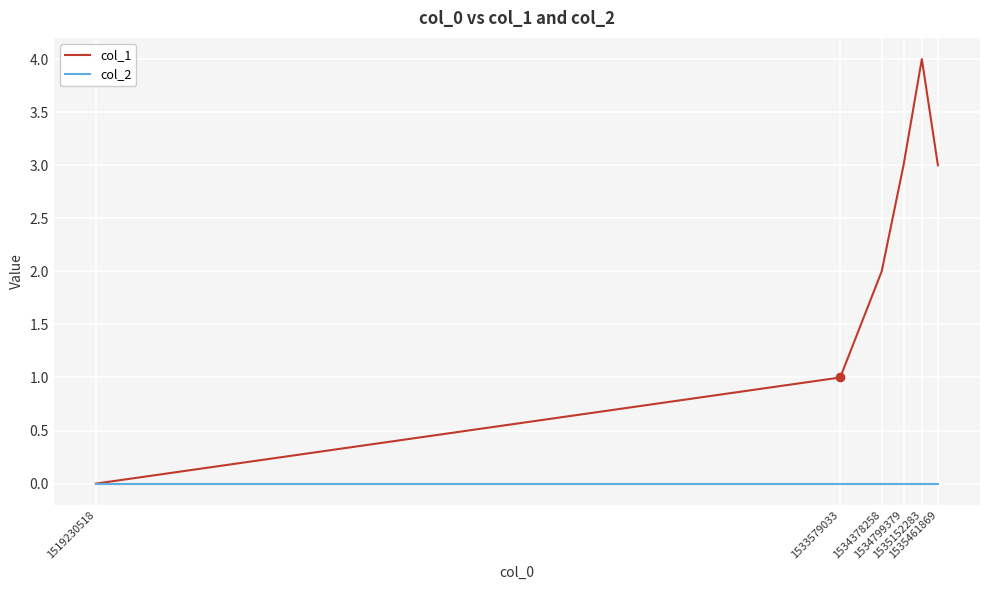

At which category is the sum across all series the highest?

1535152283